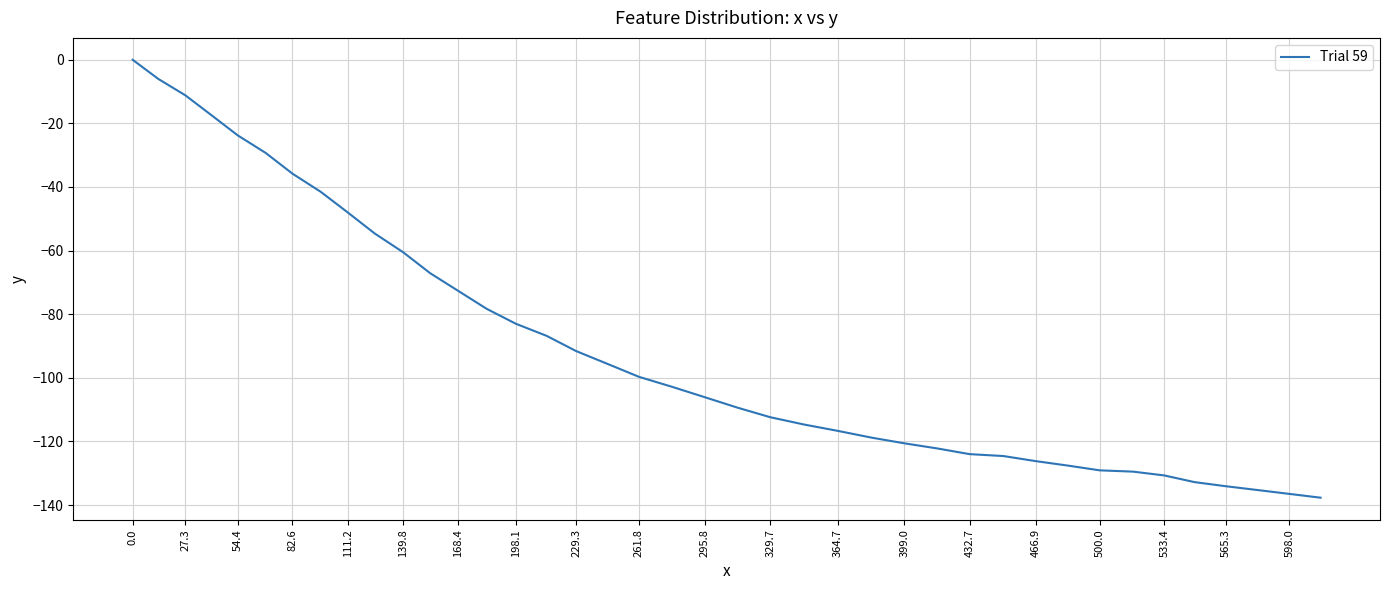

What is the minimum value shown in the chart?

-137.7